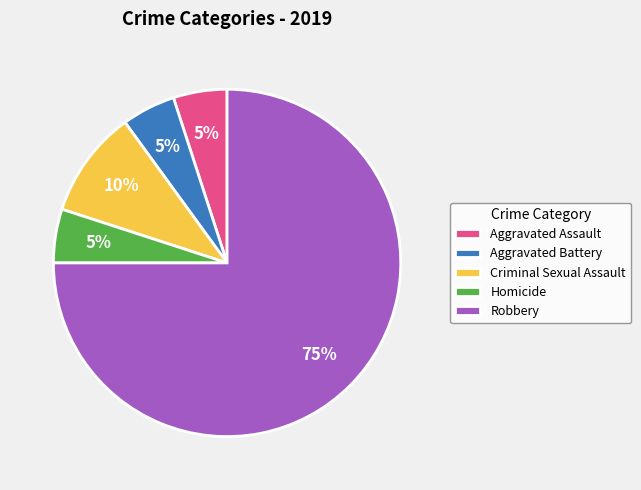

To the nearest percent, what is the difference between the Aggravated Assault and Robbery slice percentages?

70%